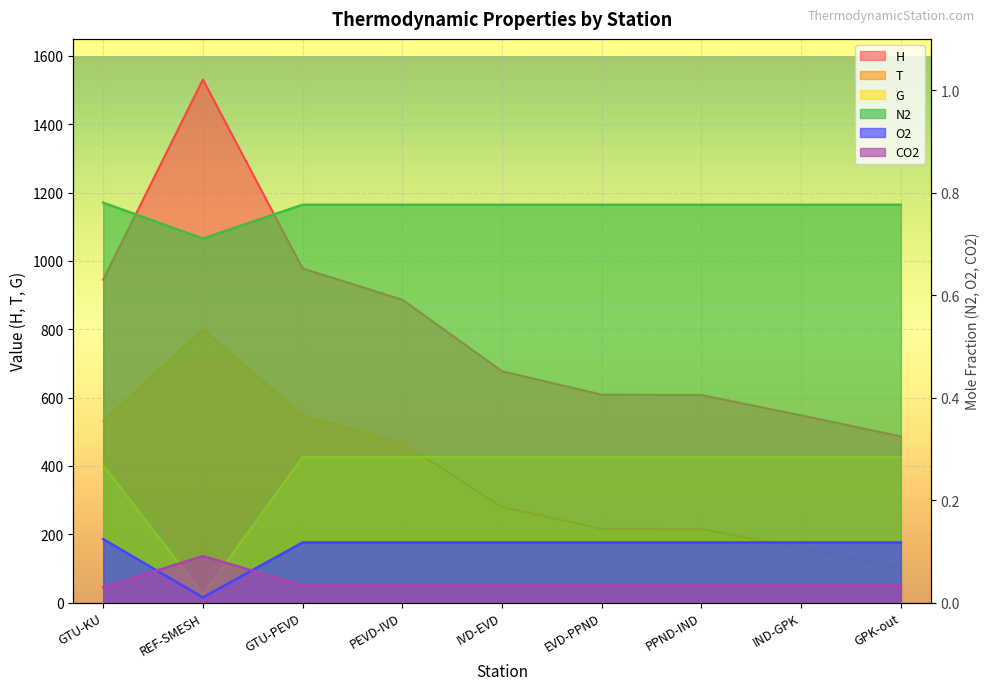

True or false: O2 has a value of 0.0 at EVD-PPND.

False